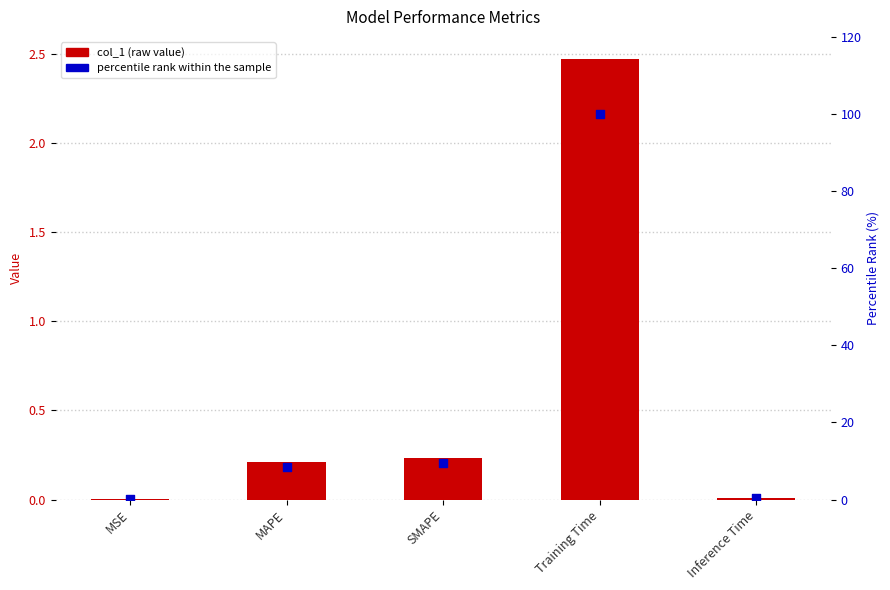

At which category is the sum across all series the highest?

Training Time